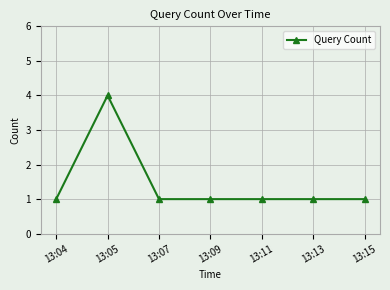

The chart shows a value of 1 at 13:15. True or false?

True